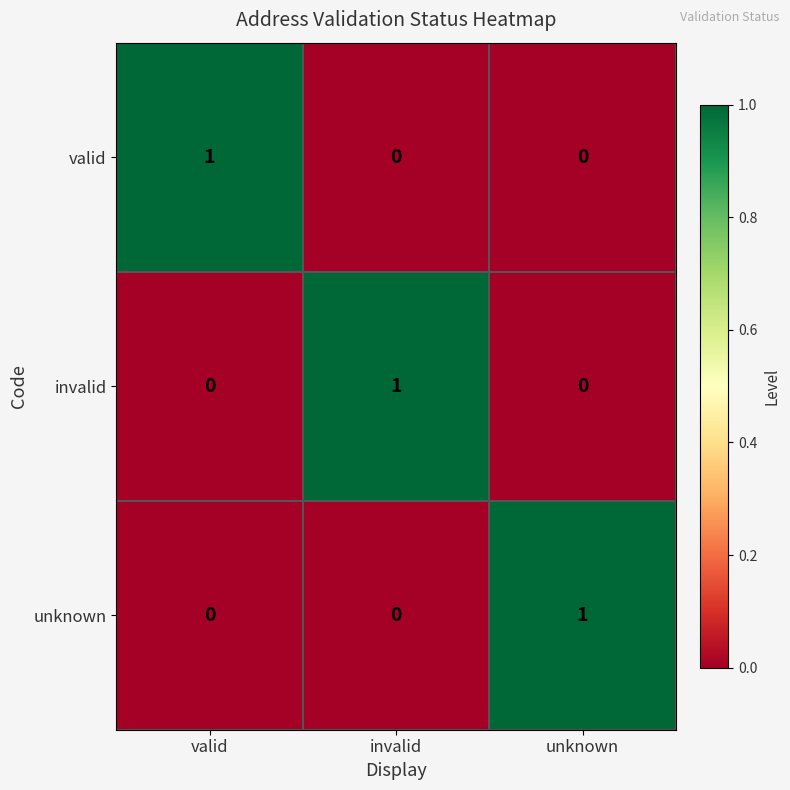

Count the invalid values in the range 0 to 1.

3